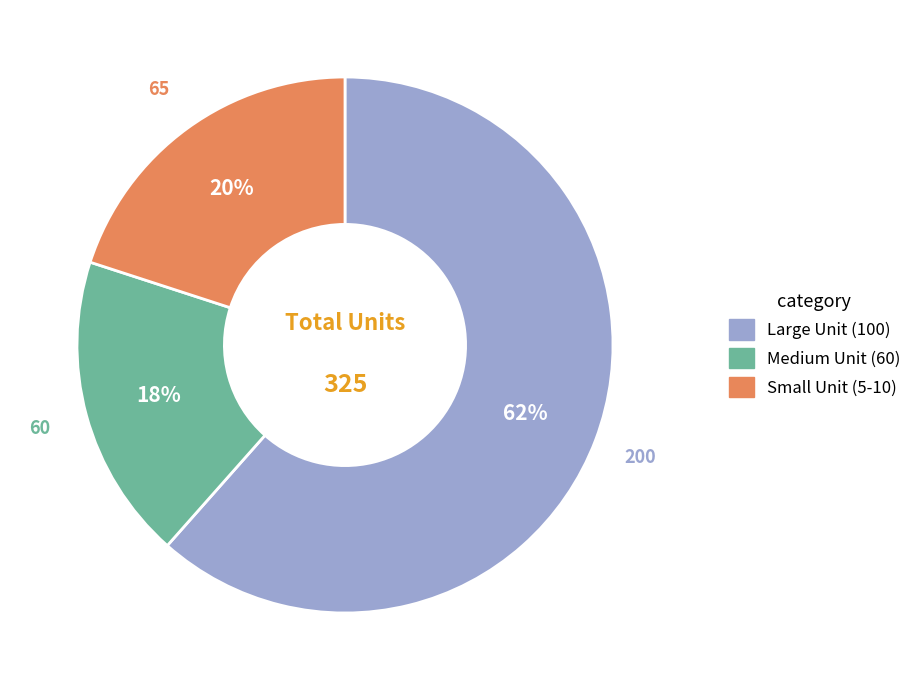

What is the largest slice in the pie chart?

Large Unit (100)